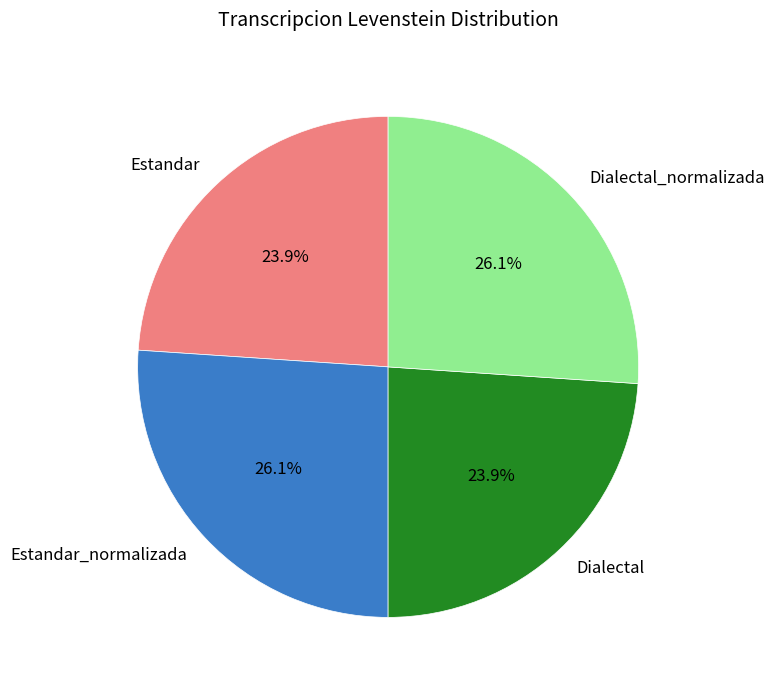

Approximately how many times larger is the value at Dialectal compared to Dialectal_normalizada?

0.9